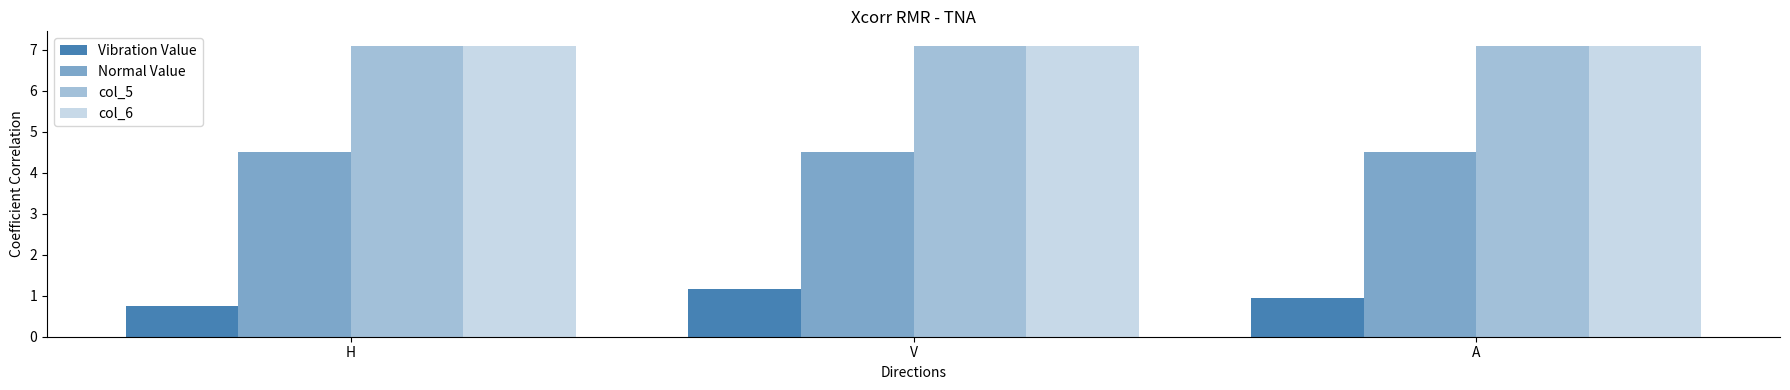

Where is col_5 nearest to the value 7?

H